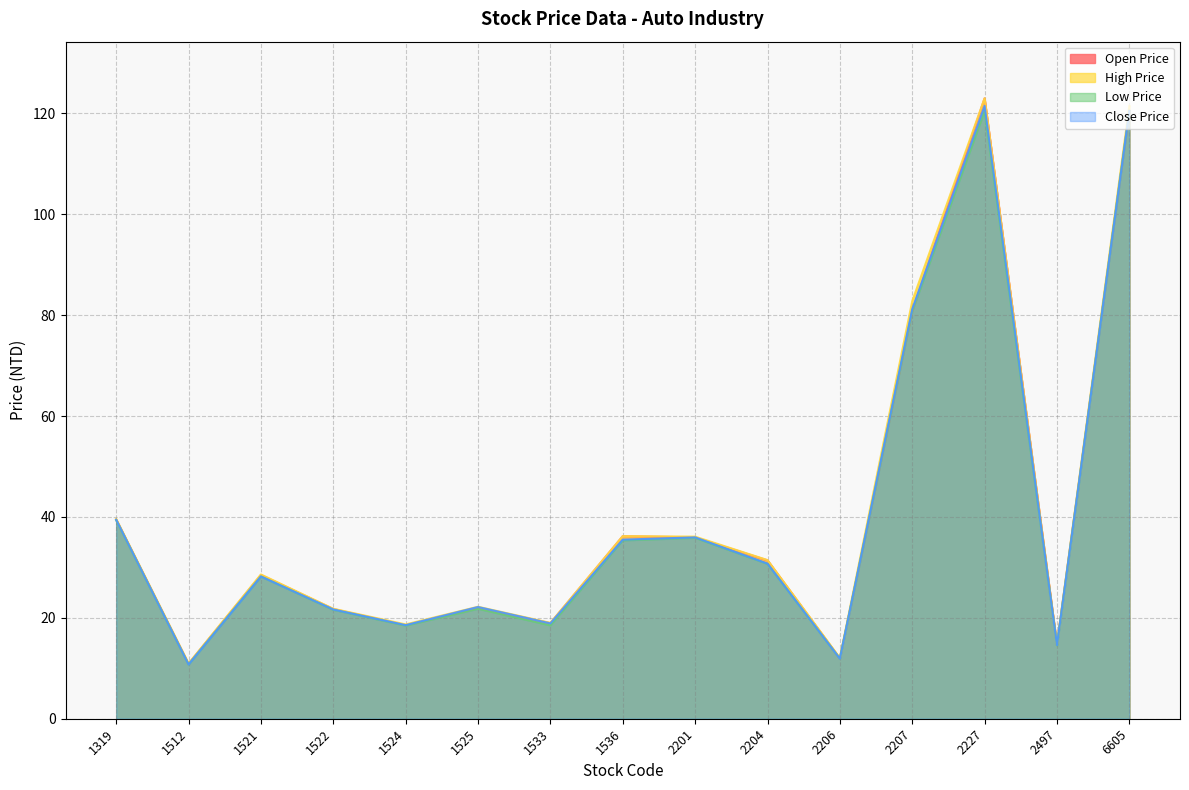

What are all the series names shown in the legend?

Open Price, High Price, Low Price, Close Price